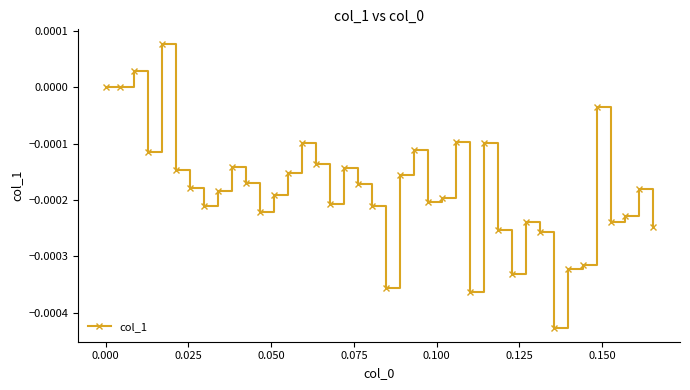

True or false: there are more than 1 points higher than both neighbors.

True